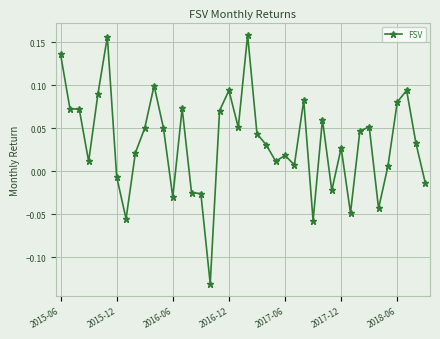

True or false: the data has more than 2 interior local peaks.

True